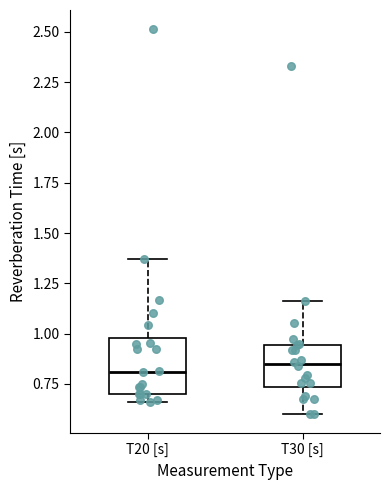

Where is the lower edge of the box for T30 [s] on the y-axis? The values are not printed on the chart, so give them approximately, as read against the axis.

0.75